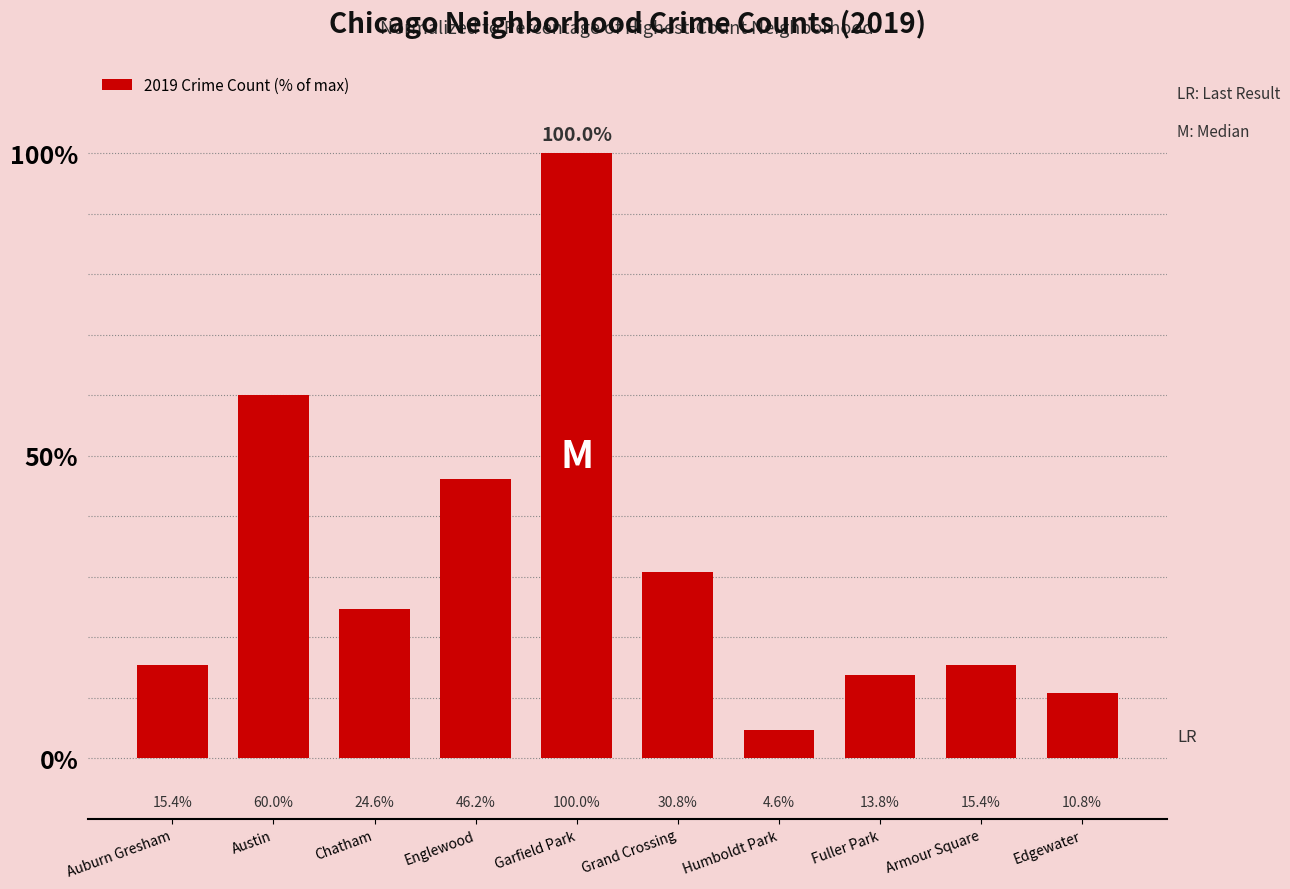

Where is the data nearest to the value 52?

Englewood